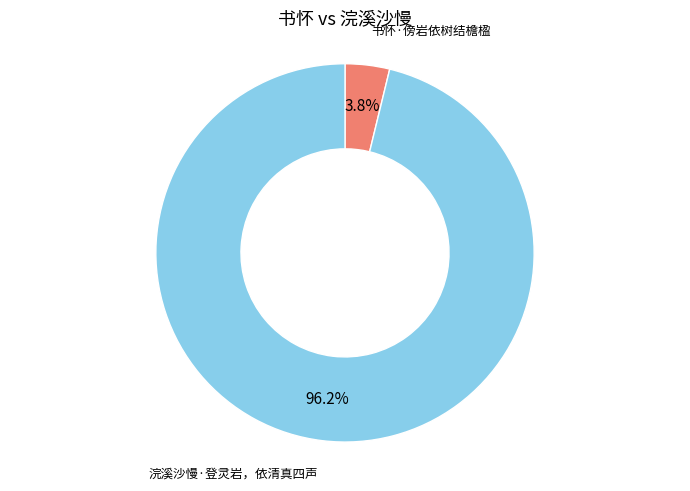

Between 浣溪沙慢·登灵岩，依清真四声 and 书怀·傍岩依树结檐楹, which is larger?

浣溪沙慢·登灵岩，依清真四声